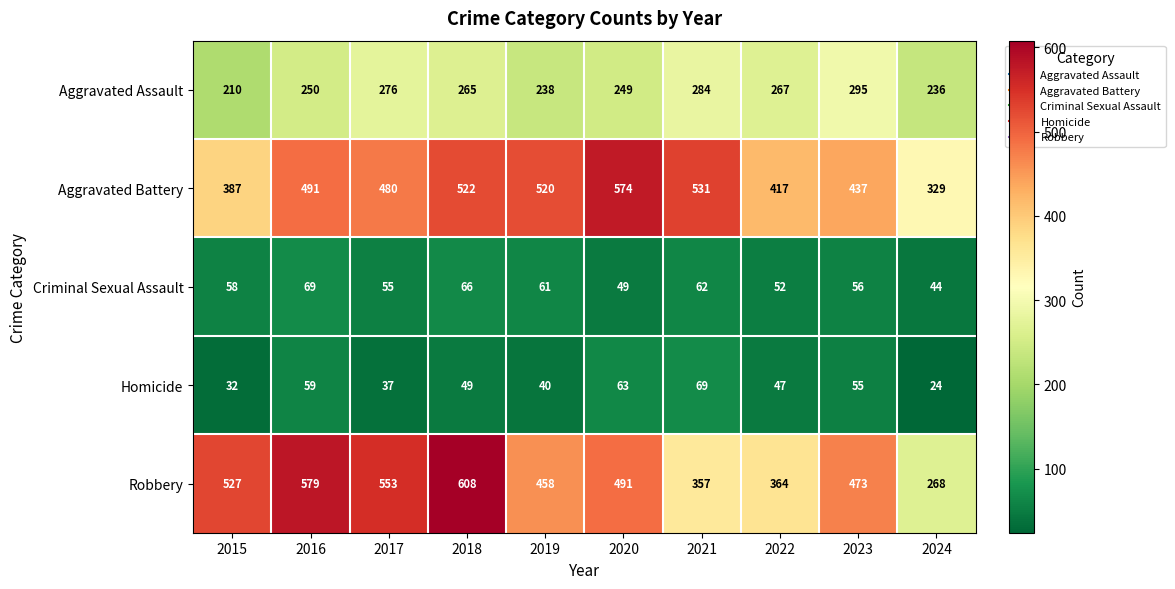

What is the total value across all series at 2016?

1448